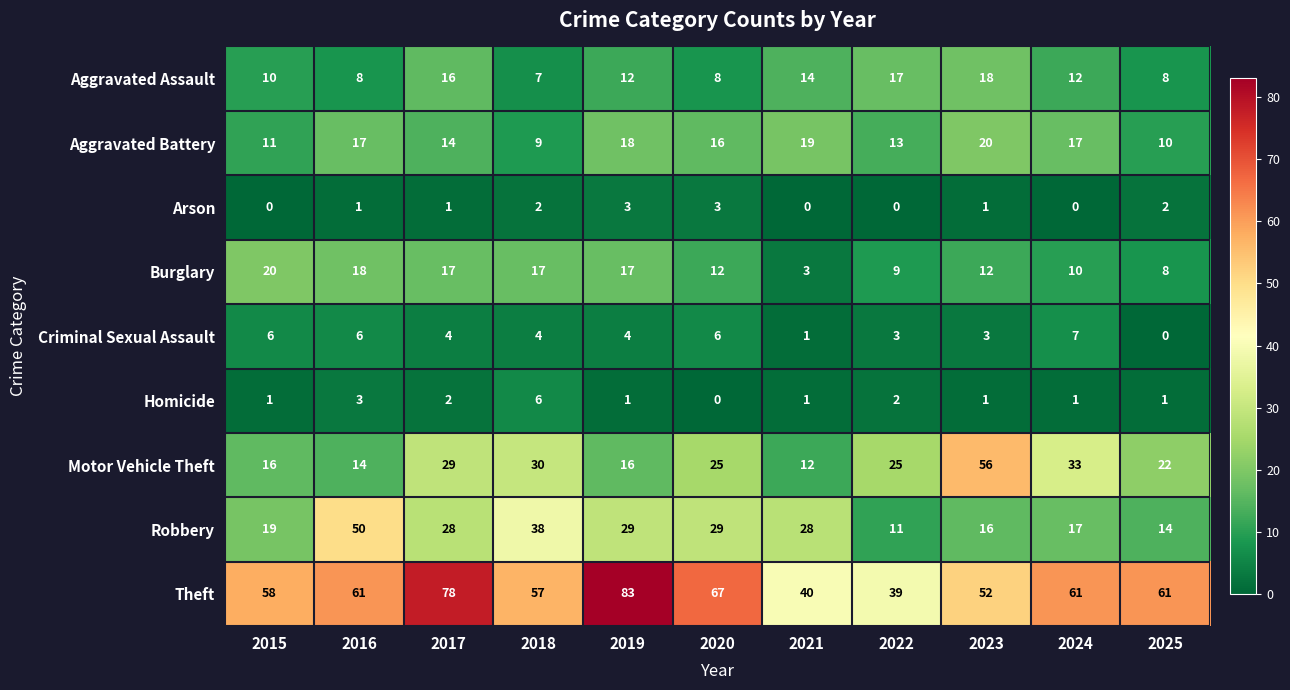

Is it true that Robbery equals 11 at 2022?

True